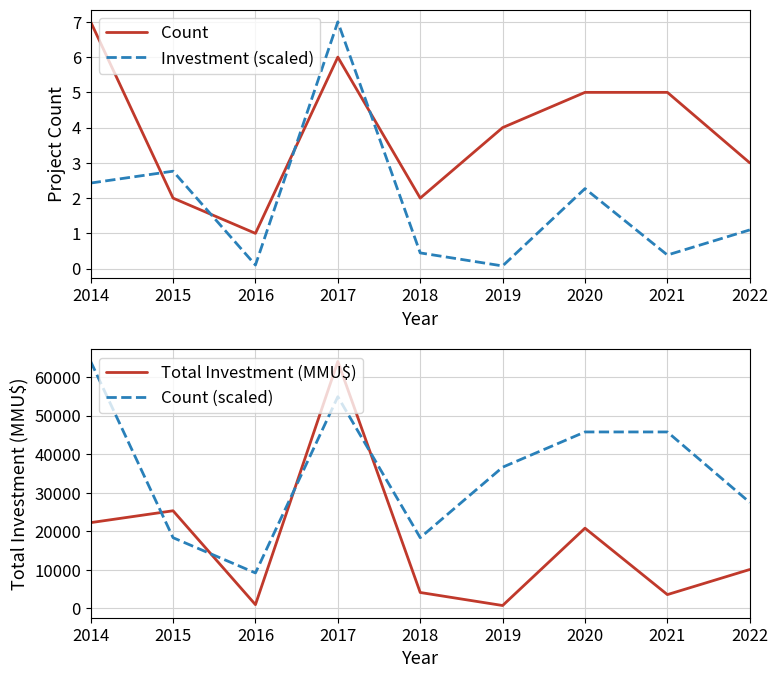

How many values in the Count series are below 4?

4